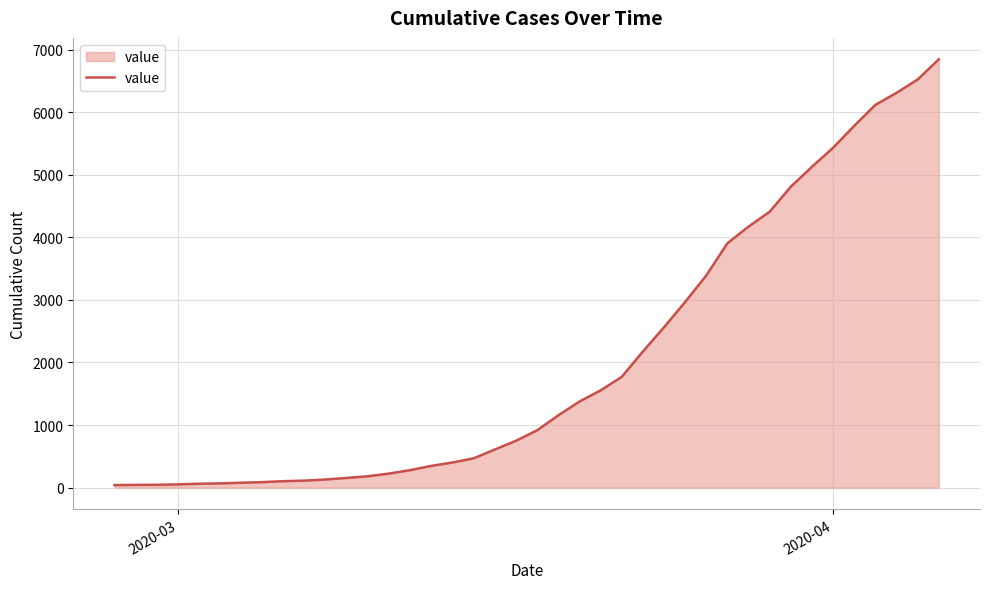

What is the maximum value shown in the chart?

6844